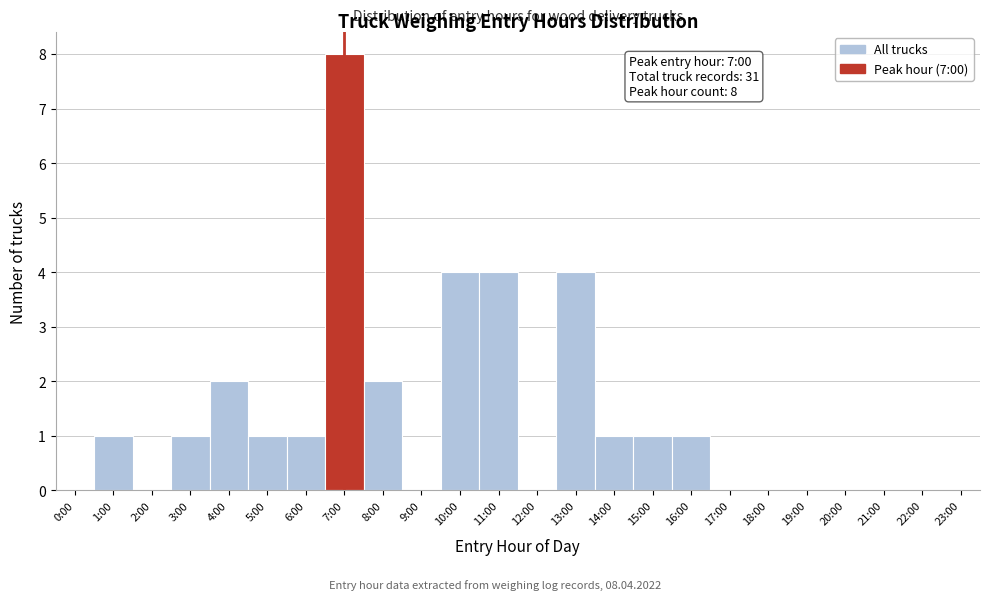

Reading right to left, extract all data points from this chart.

23:00=0	22:00=0	21:00=0	20:00=0	19:00=0	18:00=0	17:00=0	16:00=1	15:00=1	14:00=1	13:00=4	12:00=0	11:00=4	10:00=4	9:00=0	8:00=2	7:00=8	6:00=1	5:00=1	4:00=2	3:00=1	2:00=0	1:00=1	0:00=0